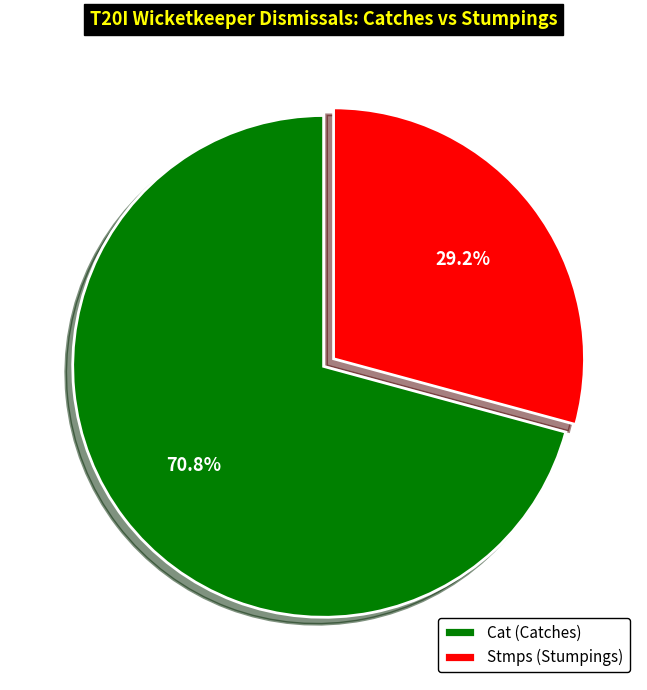

Is the sum of Stmps (Stumpings) and Cat (Catches) greater than half?

Yes